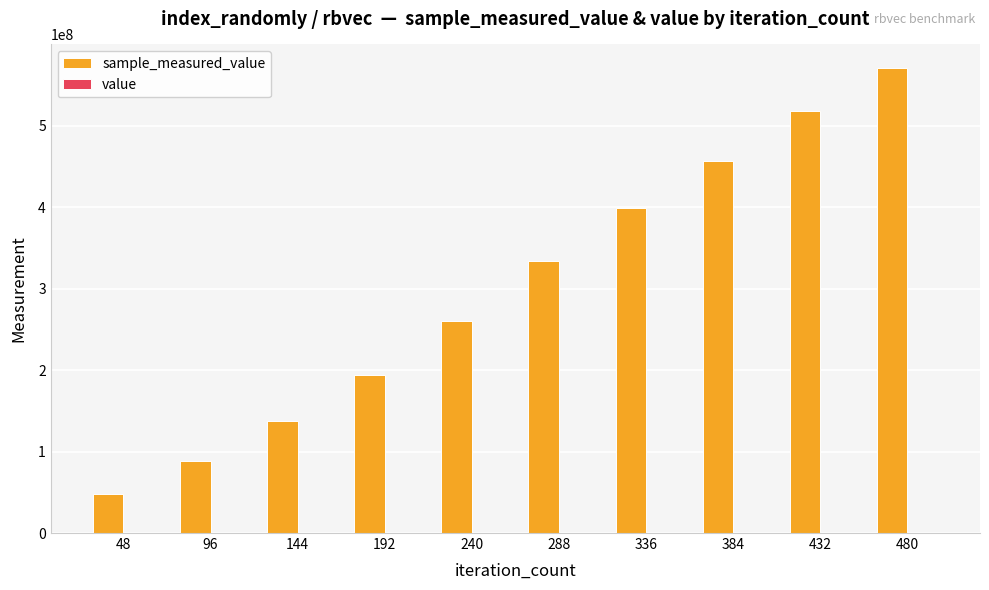

Are the bars horizontal?

No